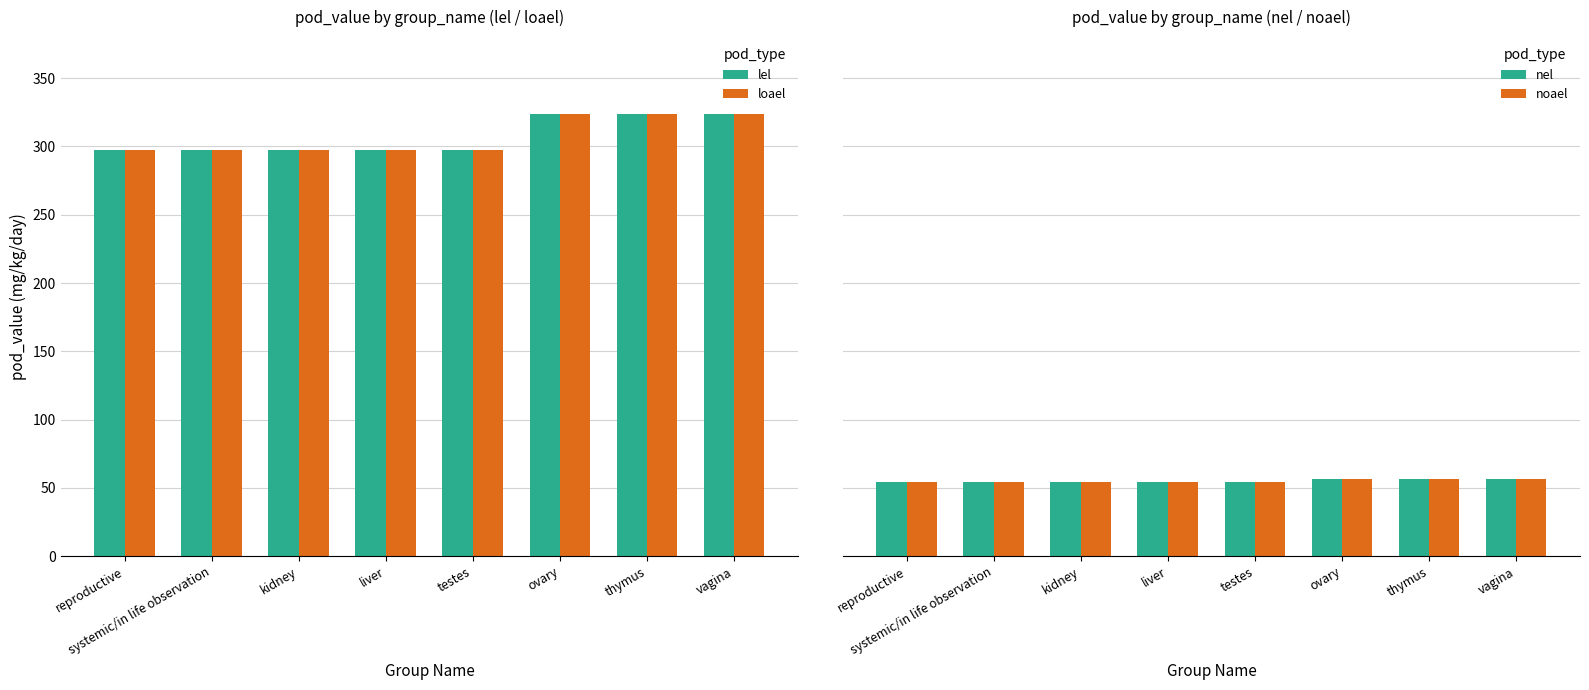

How many data points does each series have?

8